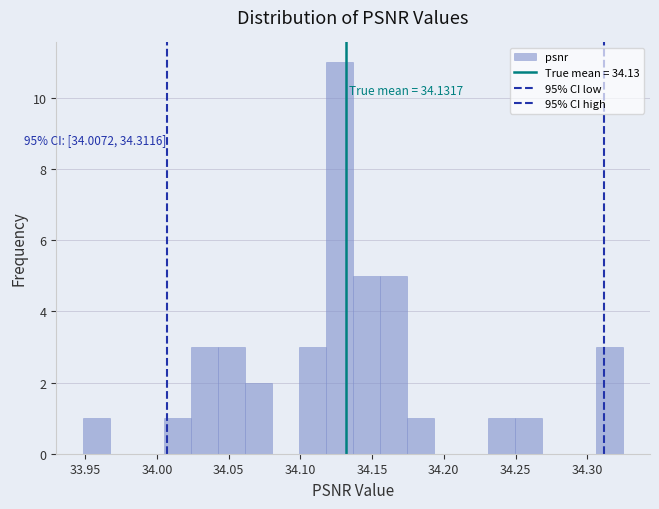

Around what value on the x-axis is the tallest bar? Give the approximate position of its centre, as read against the axis.

34.125